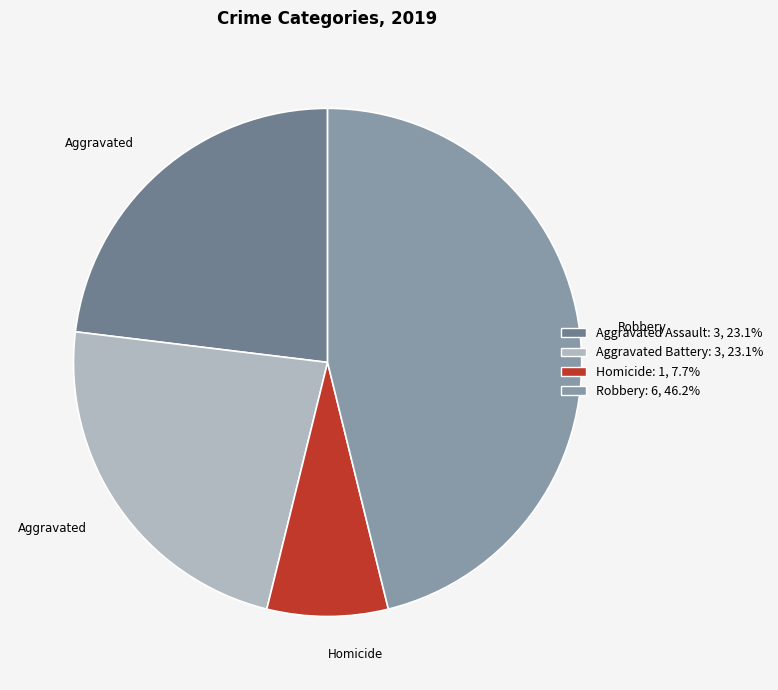

How many slices are in this pie chart?

4